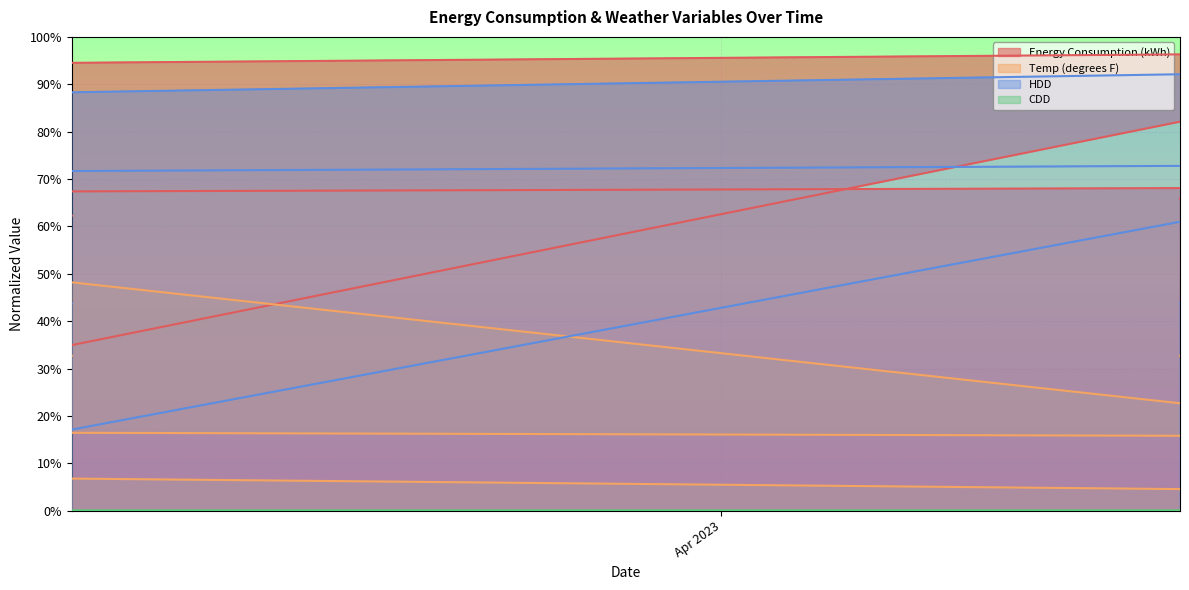

How many values in the Energy Consumption (kWh) series exceed 0?

23